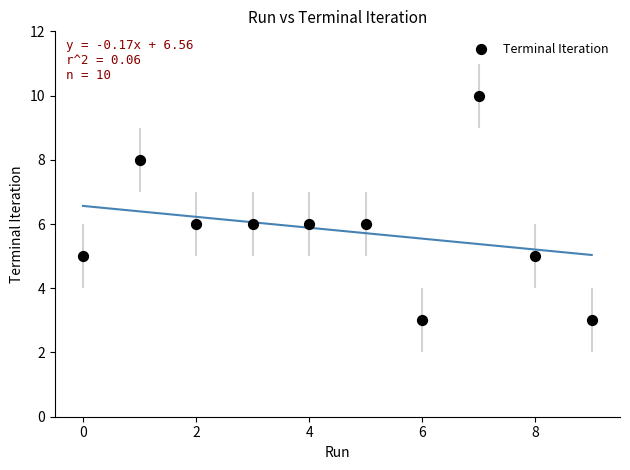

What is the average Y value?

6